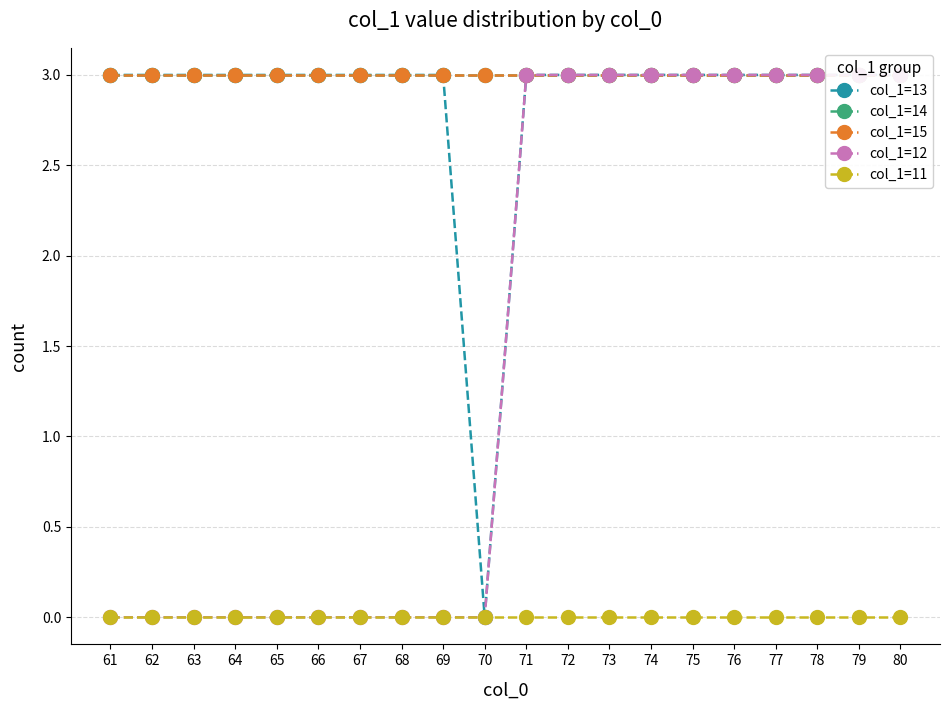

What is the difference between the col_1=12 values at 73 and 62?

3